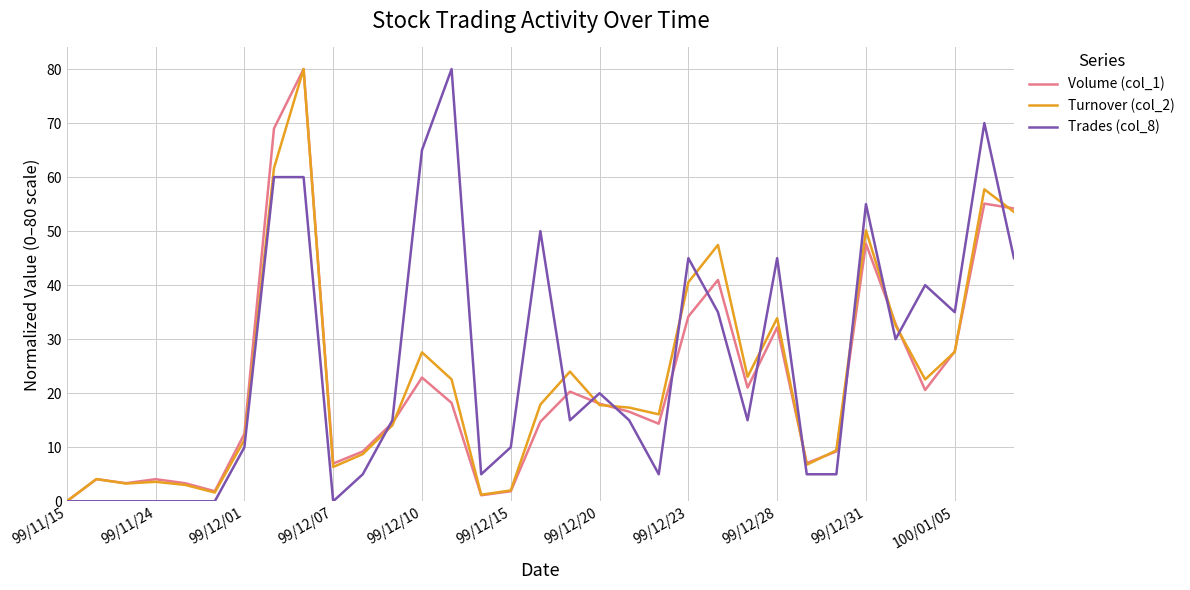

What is the greatest value displayed?

80.0